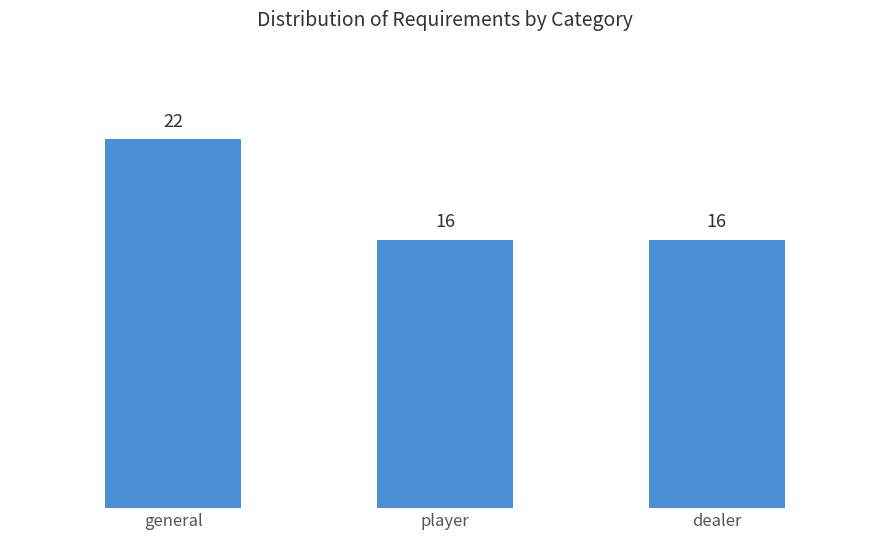

Reading left to right, what are all the values shown in this chart?

general=22	player=16	dealer=16